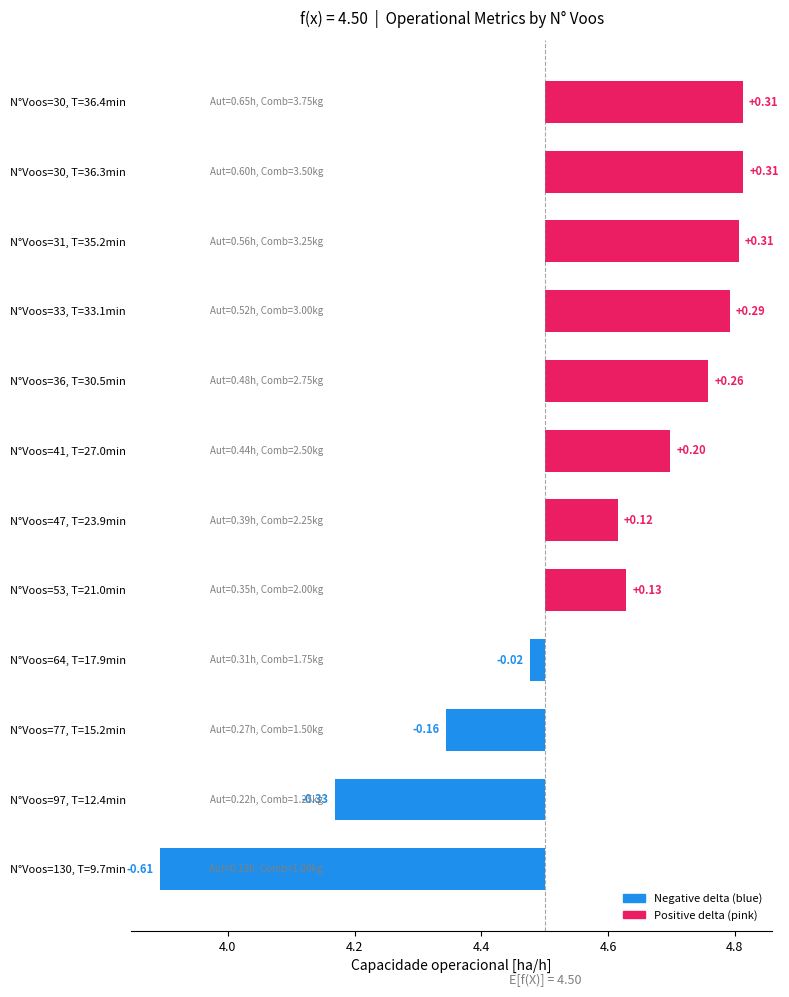

The value at N°Voos=53, T=21.0min is 0.2. True or false?

False